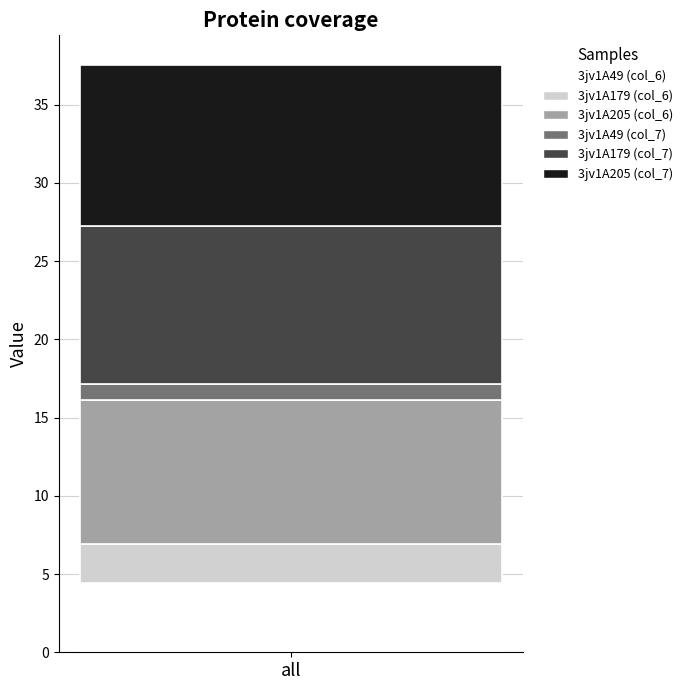

What is the minimum value for 3jv1A49 (col_6)?

4.4